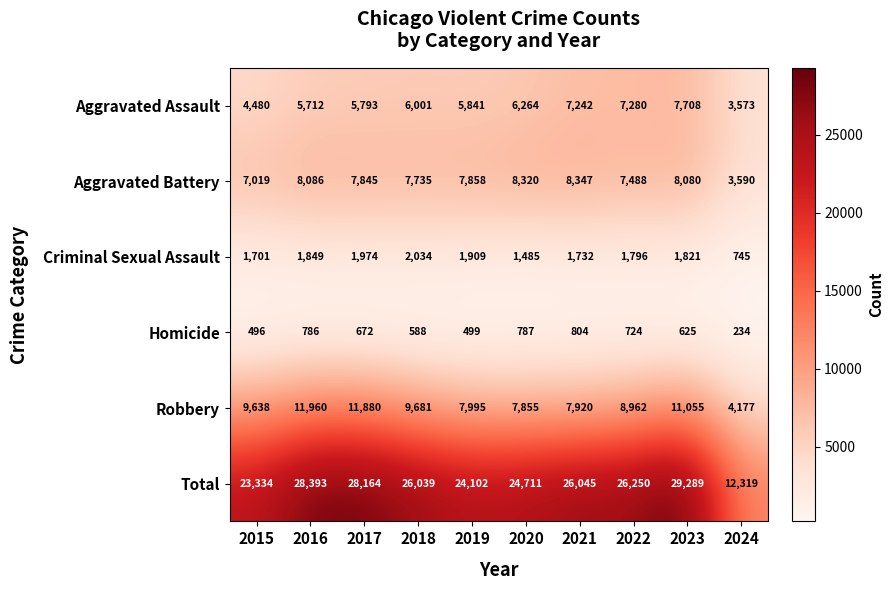

Which series has the largest range (max minus min)?

Total